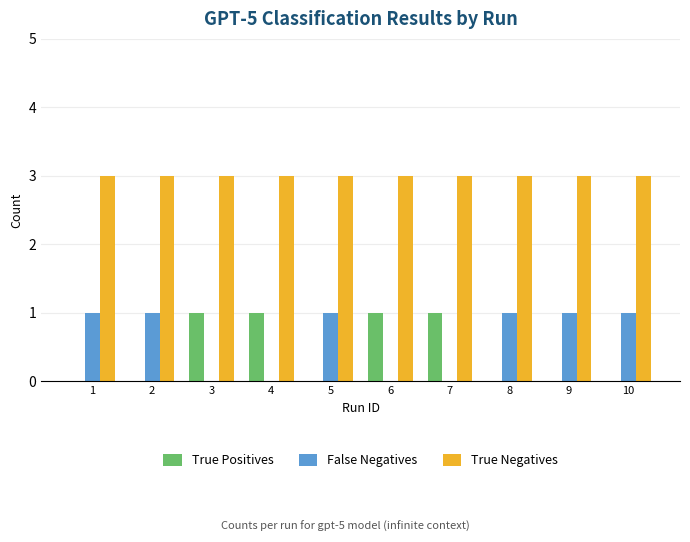

What is the total value across all series at 9?

4